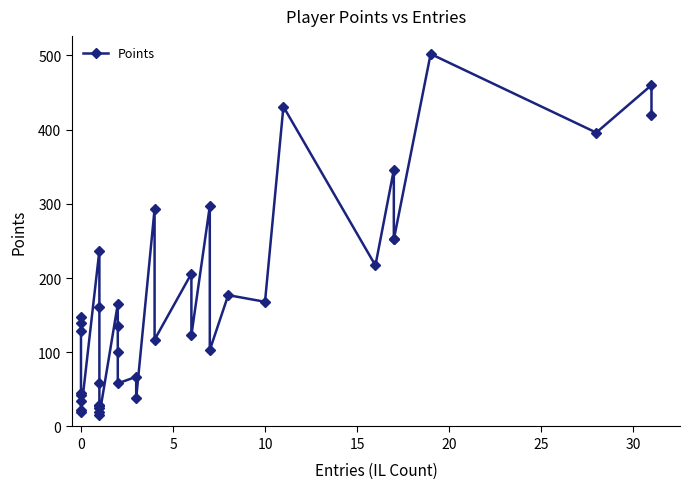

Reading right to left, extract all data points from this chart.

420	460	396	502	252	253	346	217	431	168	177	103	297	123	206	117	293	38	67	58	100	135	165	15	20	25	27	29	59	161	237	19	22	34	43	45	129	139	147